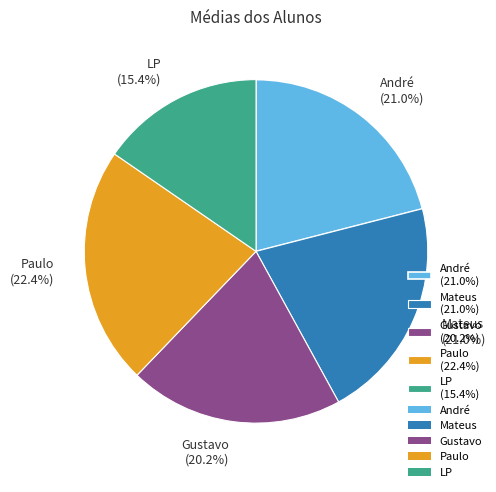

To the nearest percent, what is the difference between the Paulo and LP slice percentages?

7%